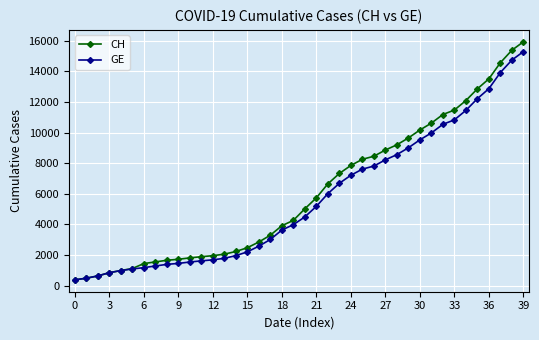

What is the minimum value for CH?

375